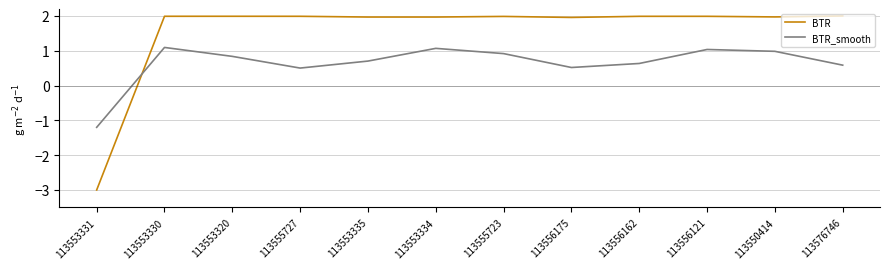

Reading right to left, extract all data points from this chart.

BTR: 2.0	2.0	2.0	2.0	2.0	2.0	2.0	2.0	2.0	2.0	2.0	-3.0
BTR_smooth: 0.6	1.0	1.0	0.6	0.5	0.9	1.1	0.7	0.5	0.8	1.1	-1.2